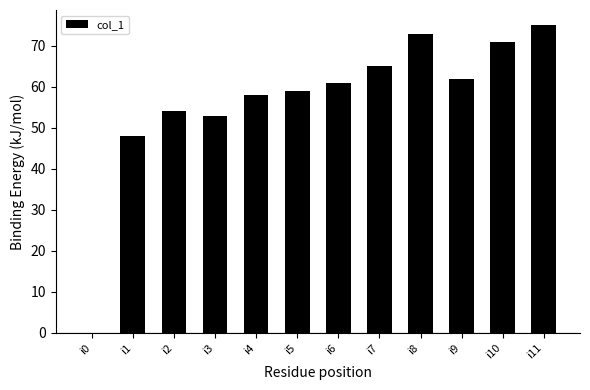

What is the sum of the values at i9 and i6?

123